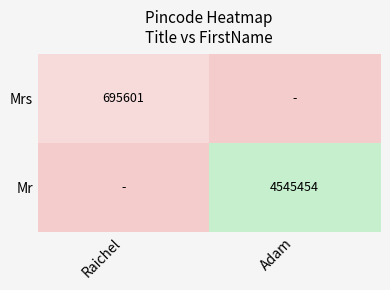

The value of Mr at Adam is 2311419. True or false?

False